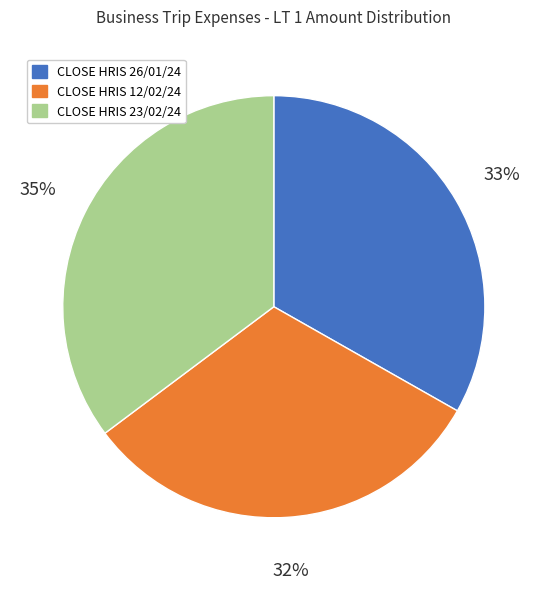

What percentage is the CLOSE HRIS 23/02/24 slice, to the nearest percent?

35%